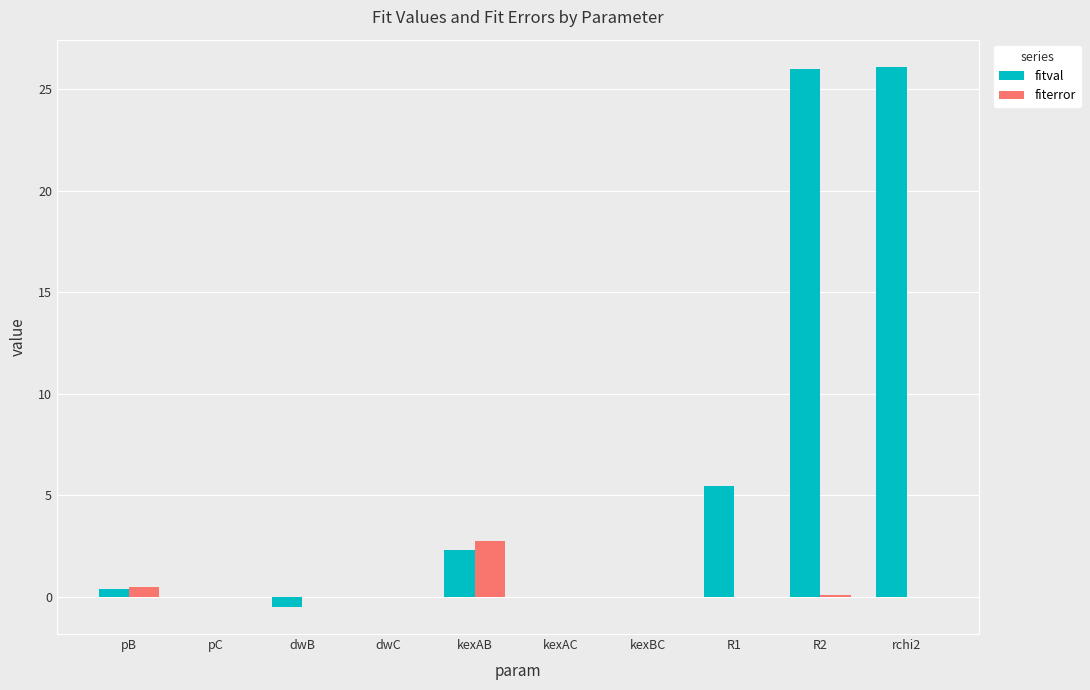

What are all the series names shown in the legend?

fitval, fiterror